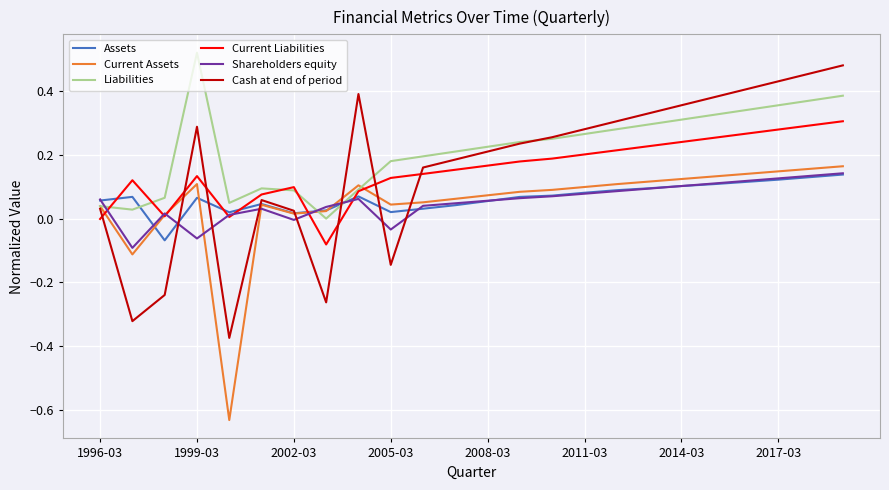

Which series has the widest spread of values?

Cash at end of period